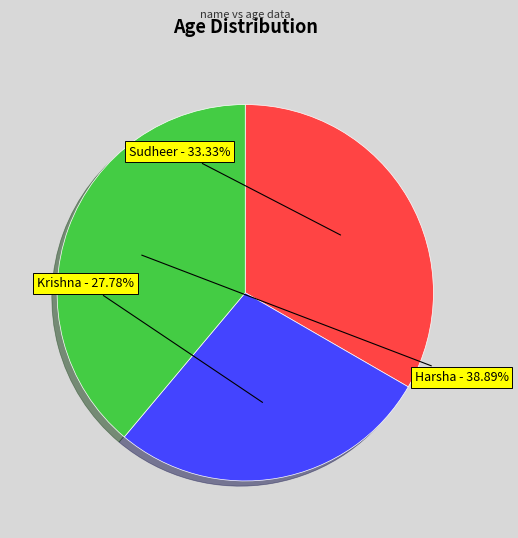

To the nearest percent, what is the difference between the largest and smallest slice percentages?

11%